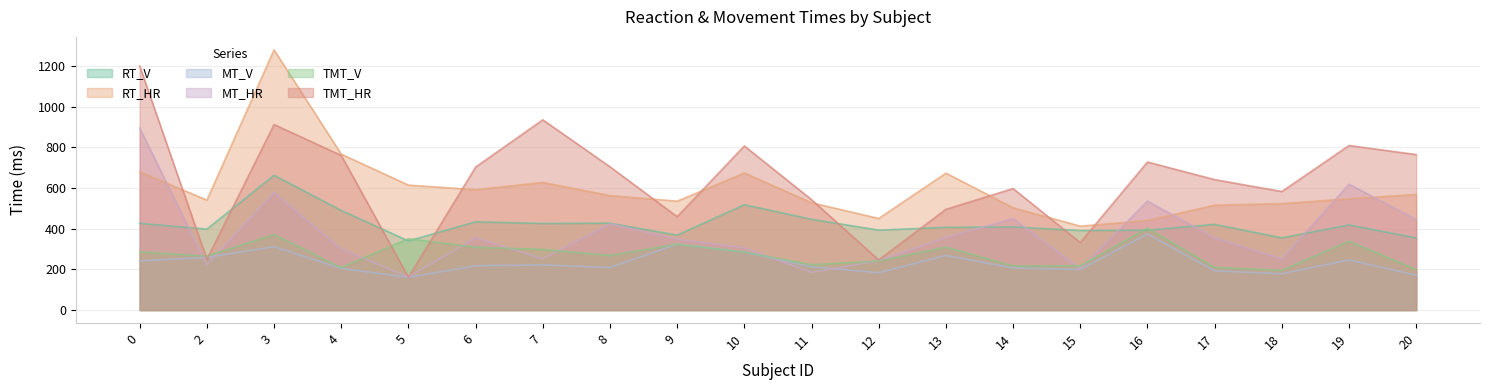

The value of MT_HR at 9 is 623.0. True or false?

False